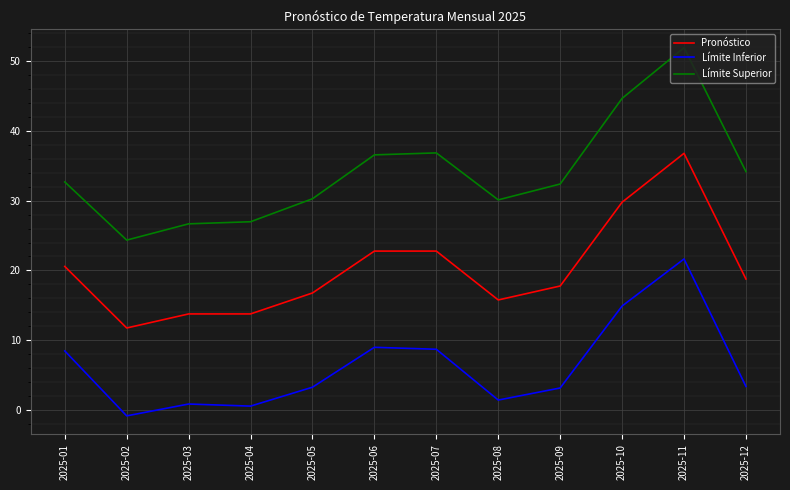

True or false: Límite Inferior has a value of 3.2 at 2025-07.

False